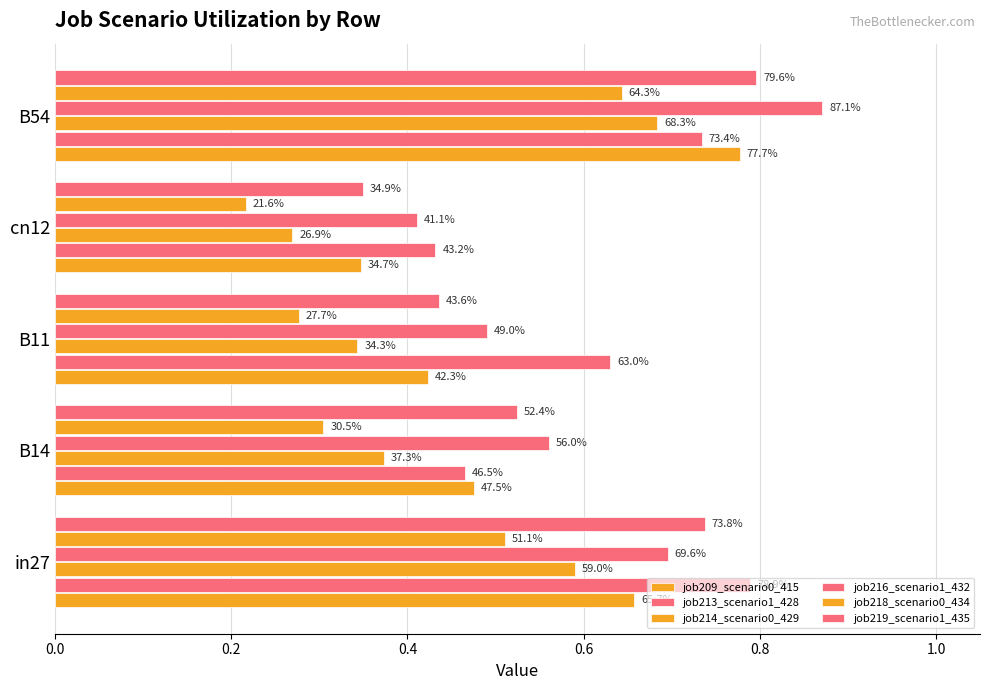

At how many categories does at least one series exceed 0?

5